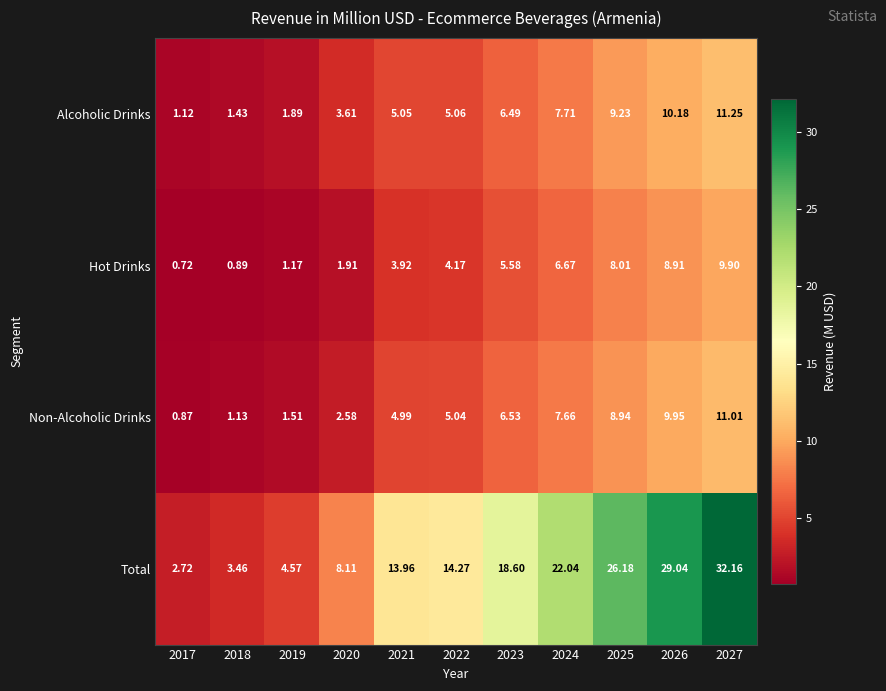

At how many categories does at least one series exceed 8?

8